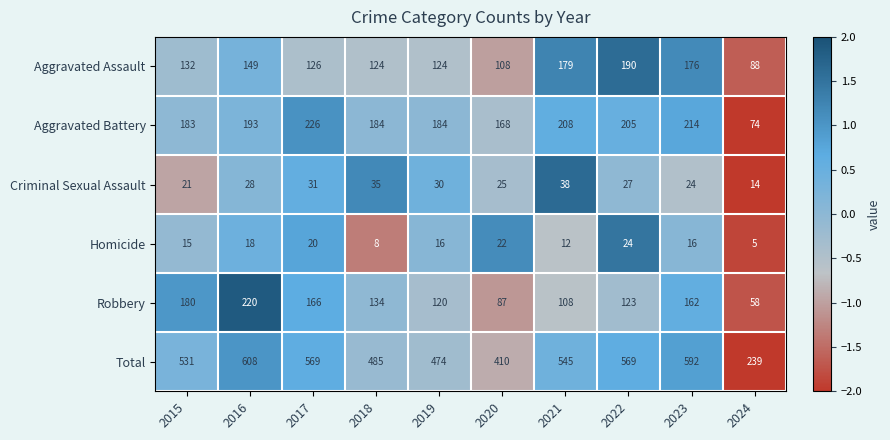

True or false: Aggravated Battery has a value of 251 at 2020.

False